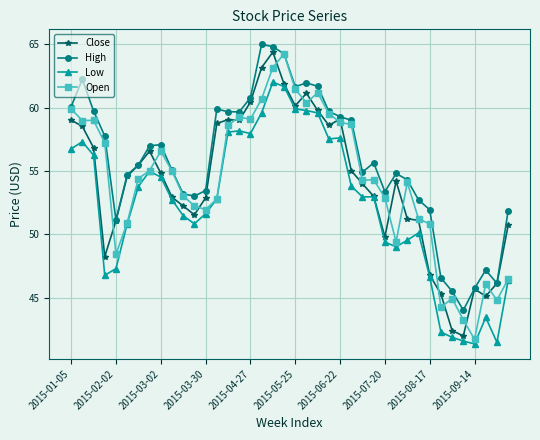

What is the highest value of the Close series?

64.4